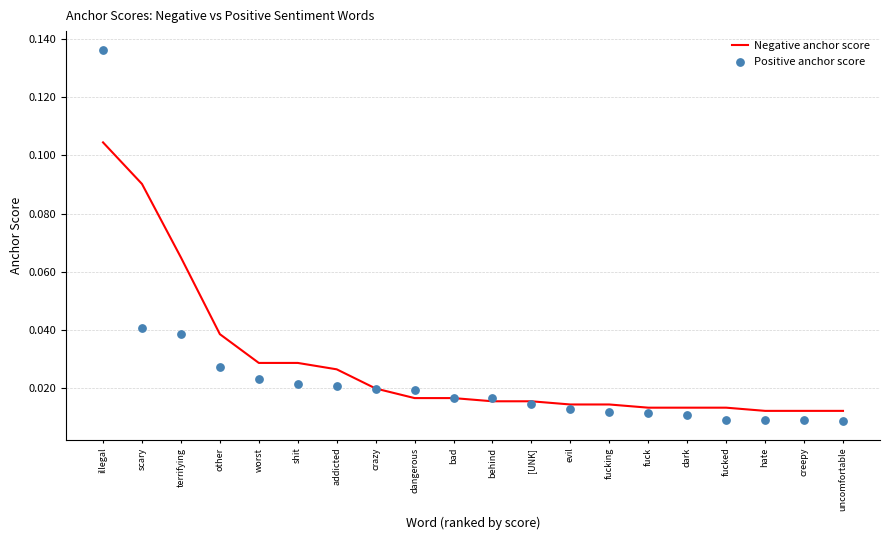

Is the value of Negative anchor score at behind greater than the value of Positive anchor score at crazy?

No